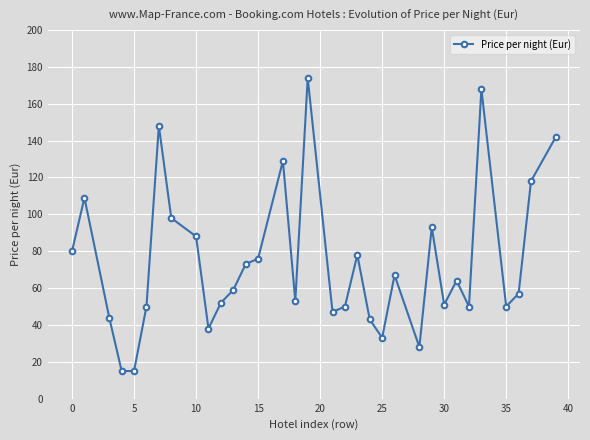

Is this an area chart (filled region under the line)?

No